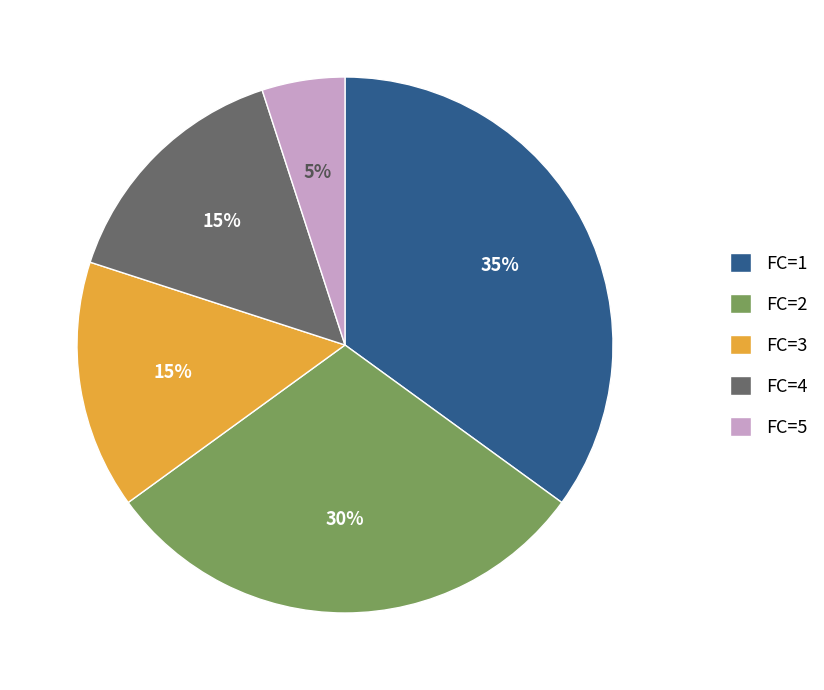

How many slices are in this pie chart?

5